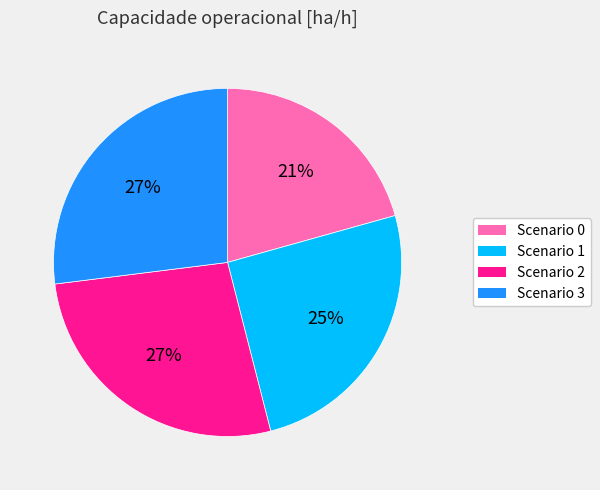

Is there any slice that represents more than half of the pie?

No